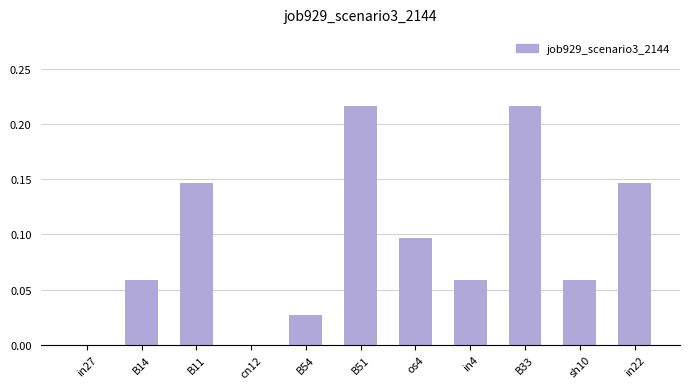

What is the change in value from B11 to B51?

+0.1